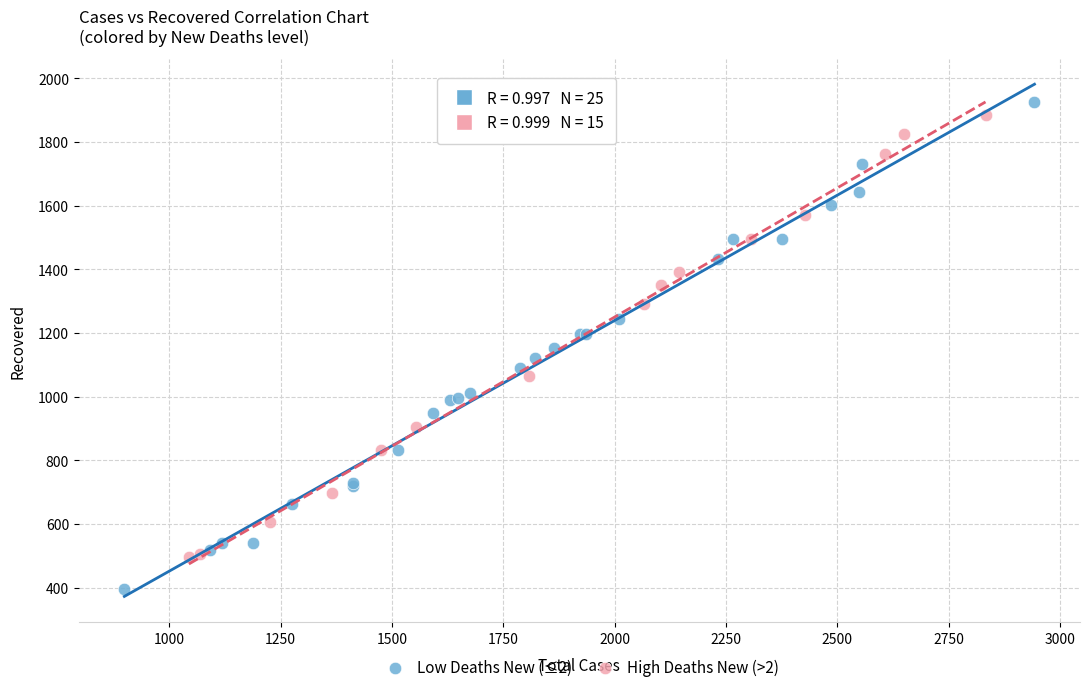

Which series contains the lowest Y value?

Low Deaths New (≤2)